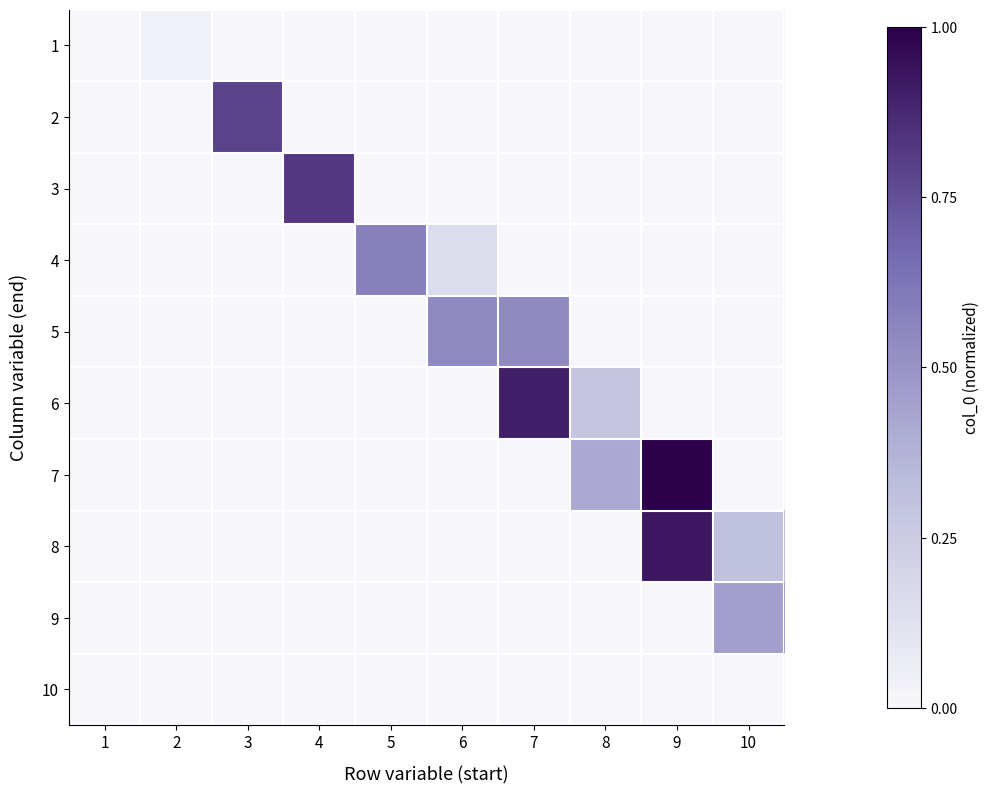

At how many categories does at least one series exceed 0?

9